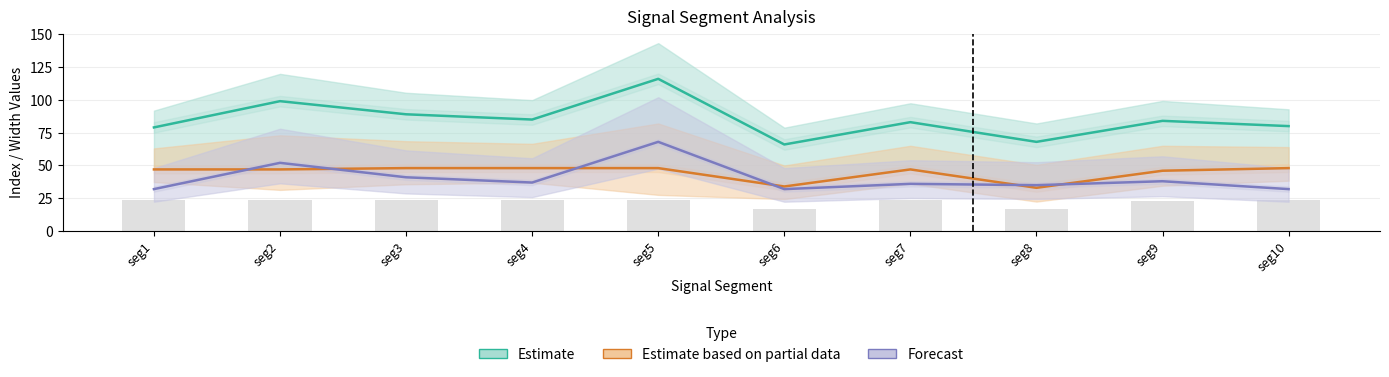

What is the sum of the Estimate values at seg6 and seg3?

155